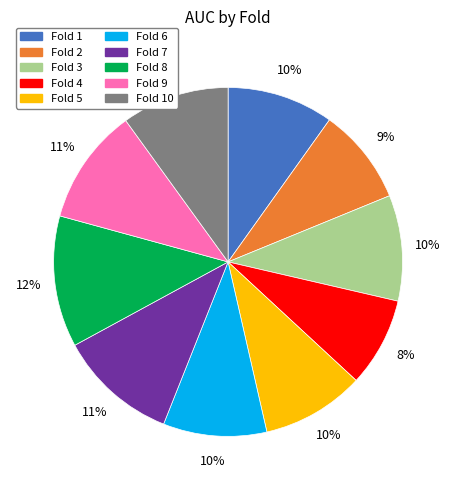

Which has a higher value, Fold 1 or Fold 4?

Fold 1